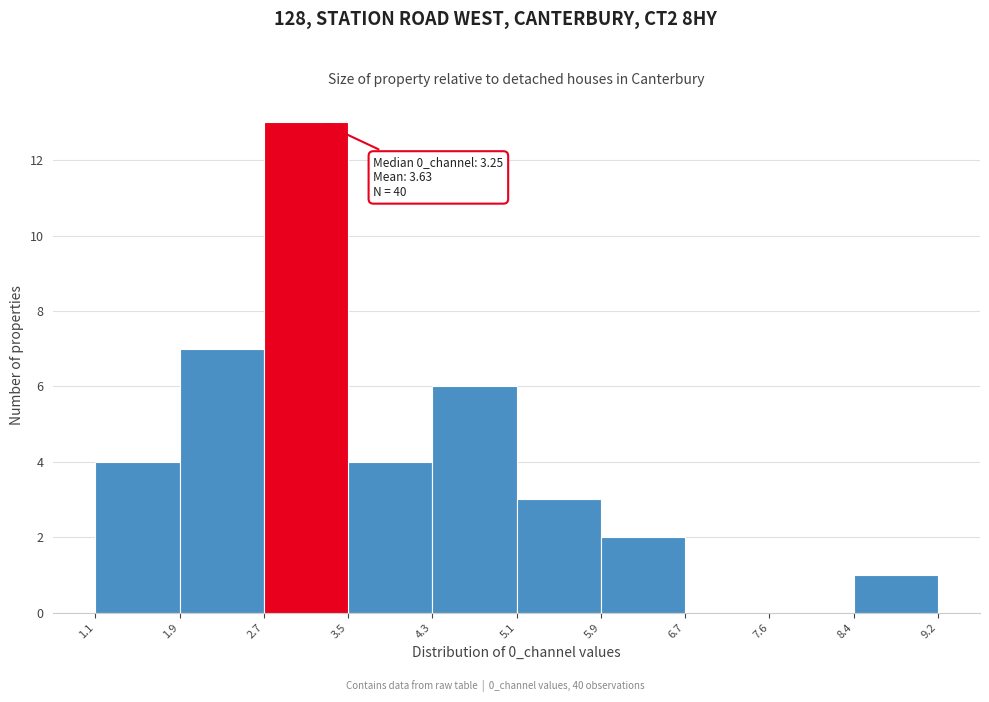

Which range on the x-axis has the tallest bar?

2.7 to 3.5